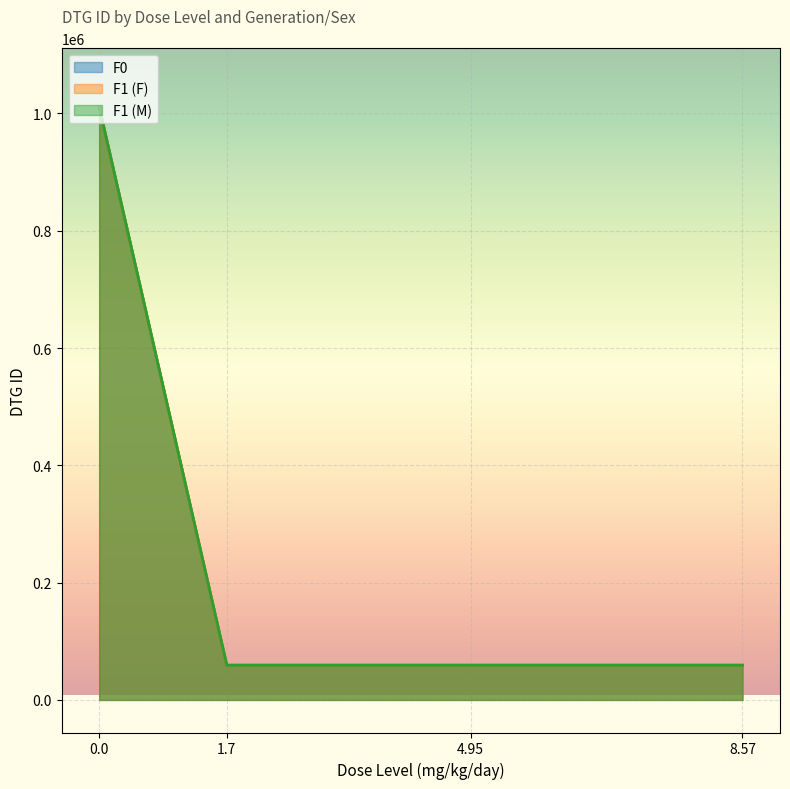

The value of F1 (F) at 1.7 is 59139. True or false?

True